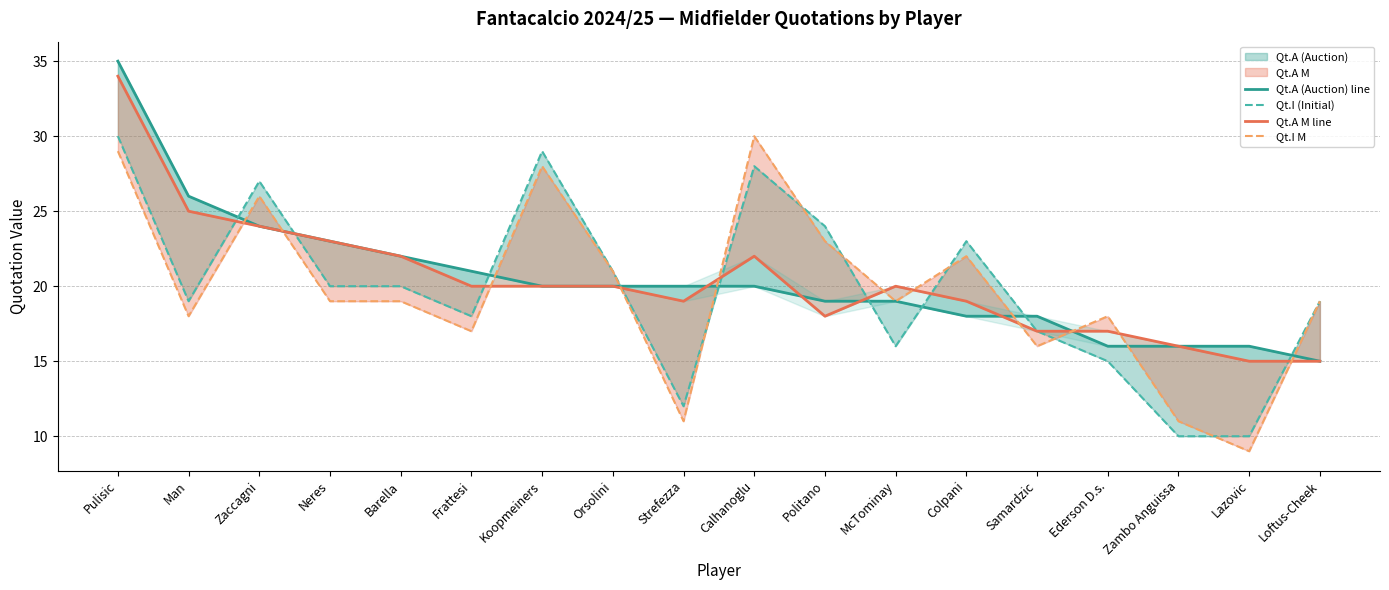

Rank the categories by Qt.A (Auction) line value from highest to lowest.

Pulisic, Man, Zaccagni, Neres, Barella, Frattesi, Koopmeiners, Orsolini, Strefezza, Calhanoglu, Politano, McTominay, Colpani, Samardzic, Ederson D.s., Zambo Anguissa, Lazovic, Loftus-Cheek